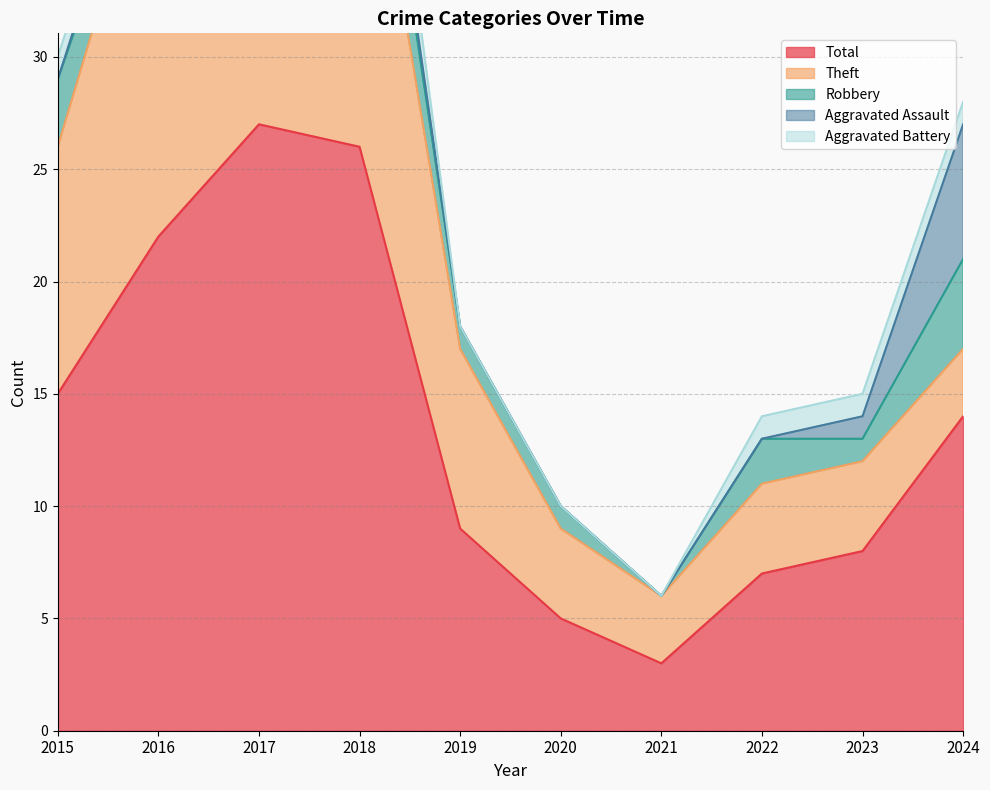

The Theft series shows 28 at 2017. True or false?

False